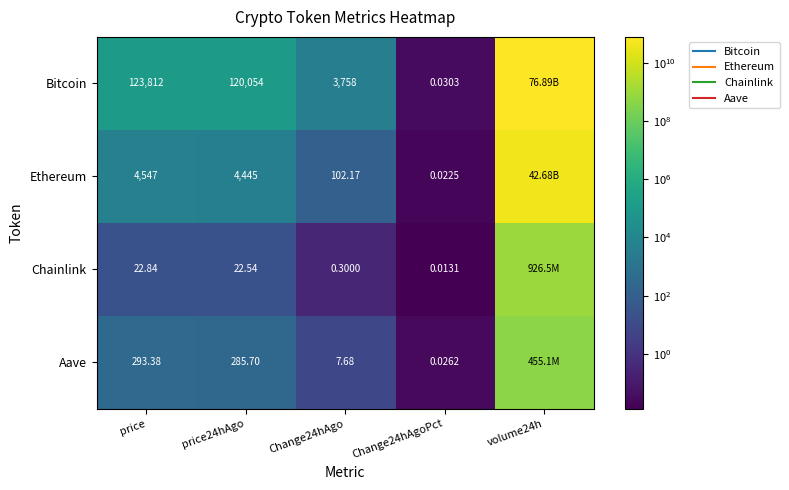

Rank the series by their maximum value, from lowest to highest.

Aave, Chainlink, Ethereum, Bitcoin